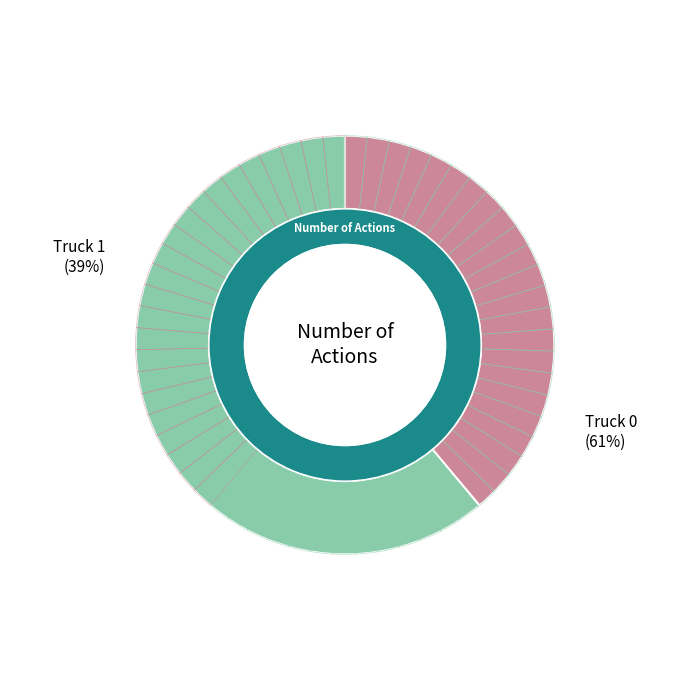

The Truck 0 slice represents 61% of the pie. True or false?

True